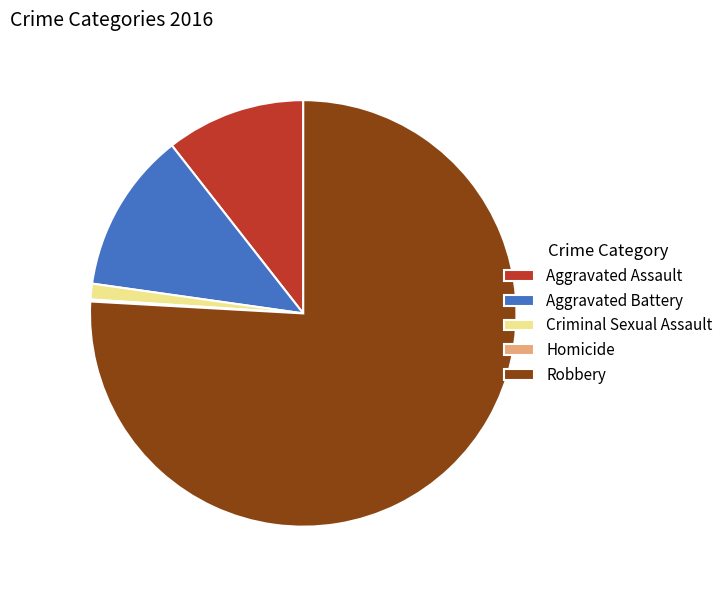

Is the sum of Criminal Sexual Assault and Aggravated Assault greater than half?

No